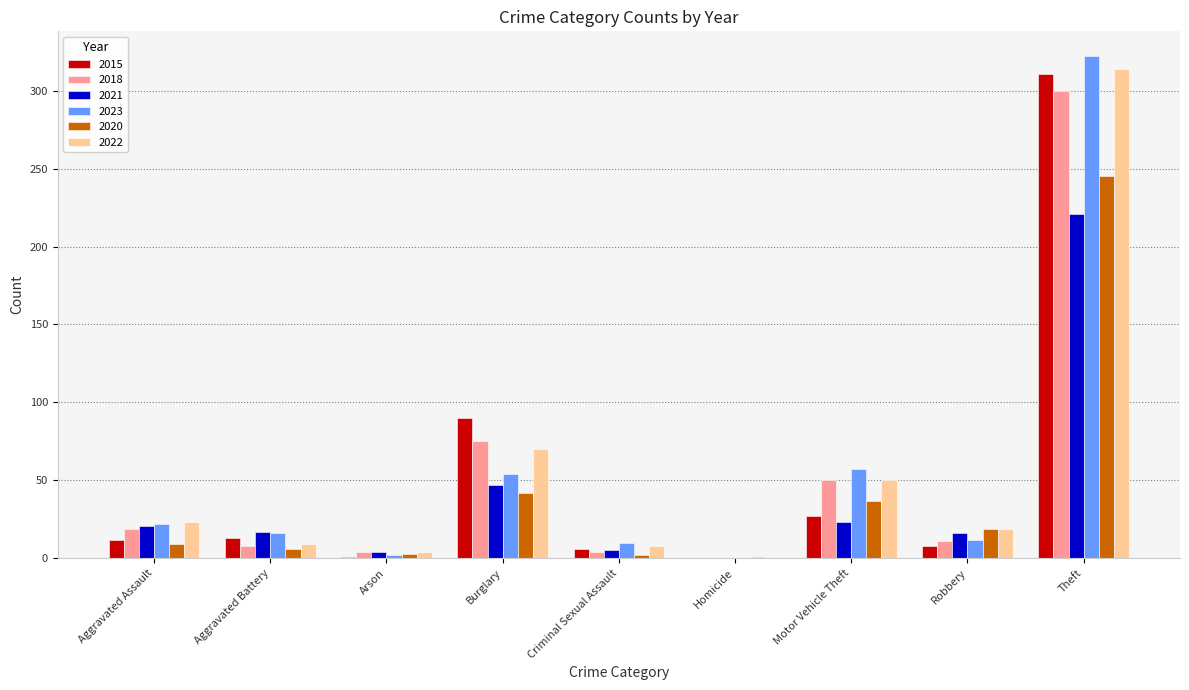

Count the number of data series in this chart.

6